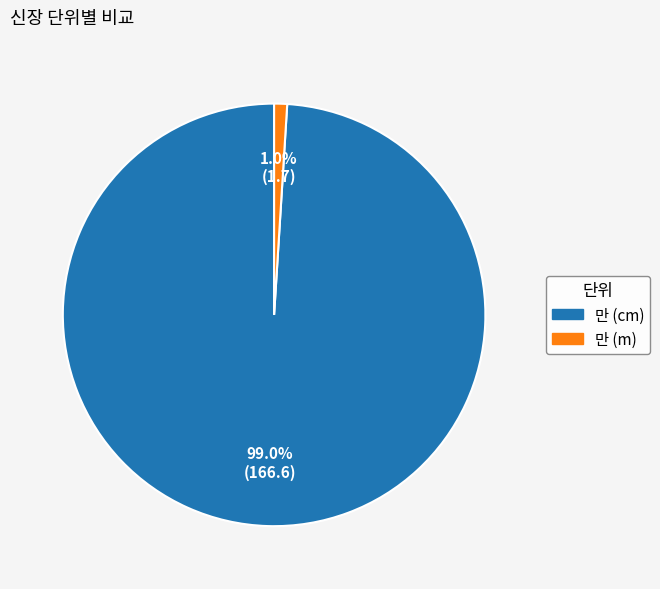

How much of the chart is everything except 만 (m)?

99.0%